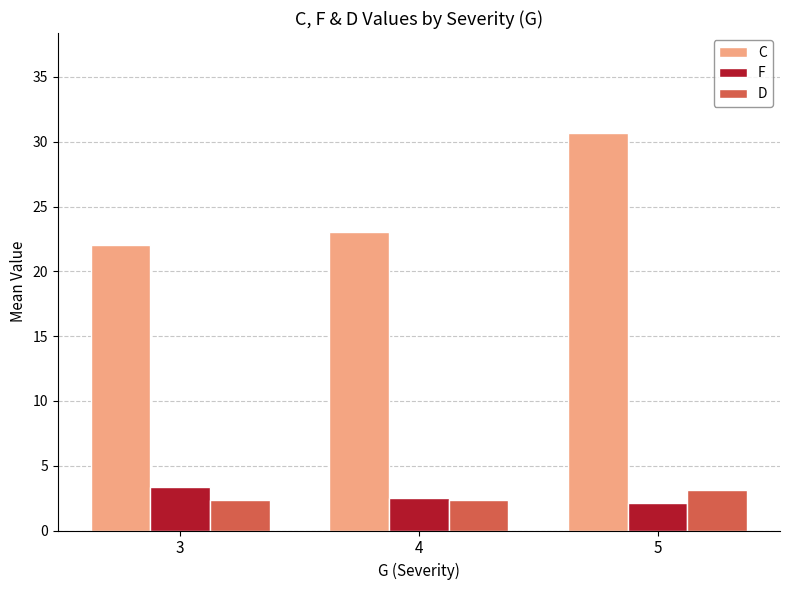

What is the sum of all D values?

7.9